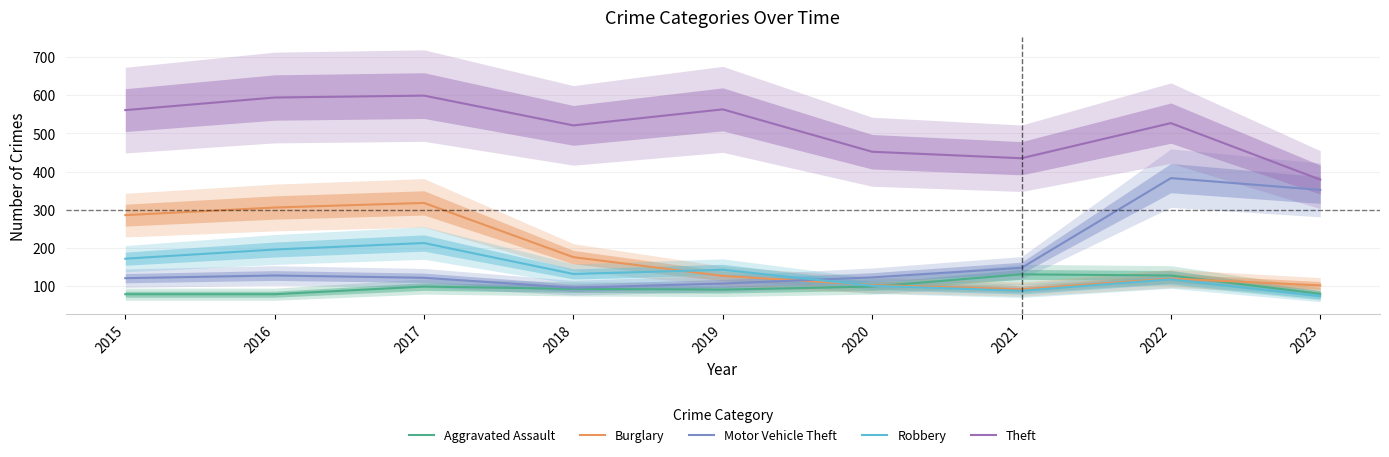

What is the spread (max minus min) of values at 2018?

428